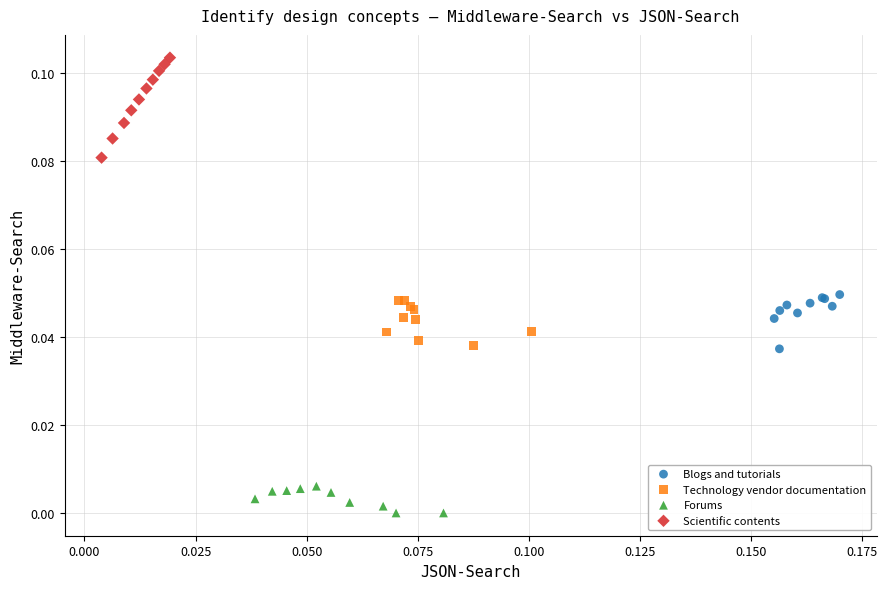

Which series contains the lowest Y value?

Forums